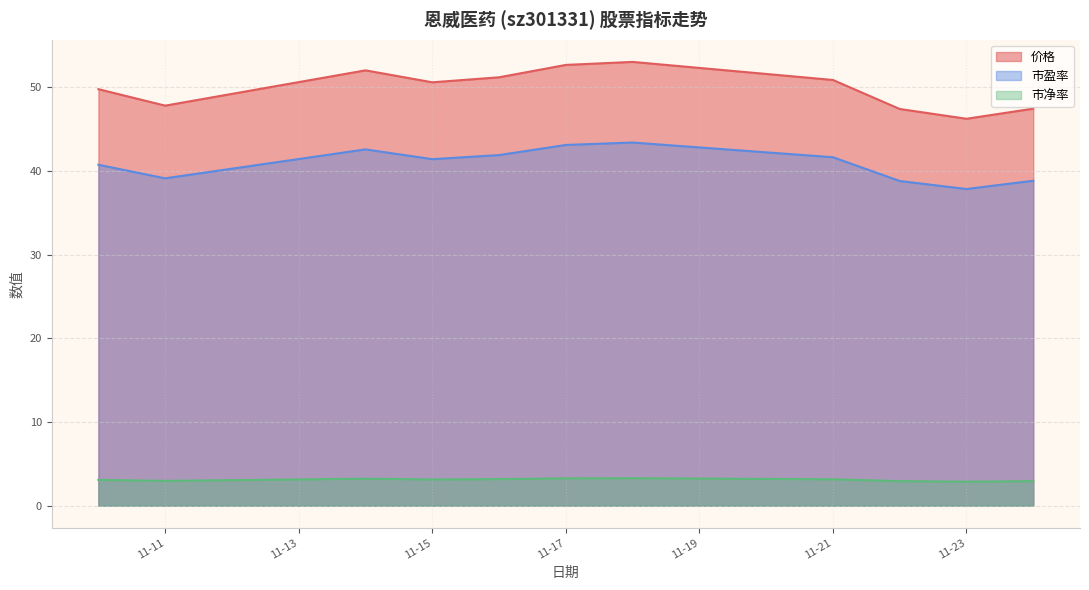

Which label corresponds to the largest value in the chart?

2022-11-18